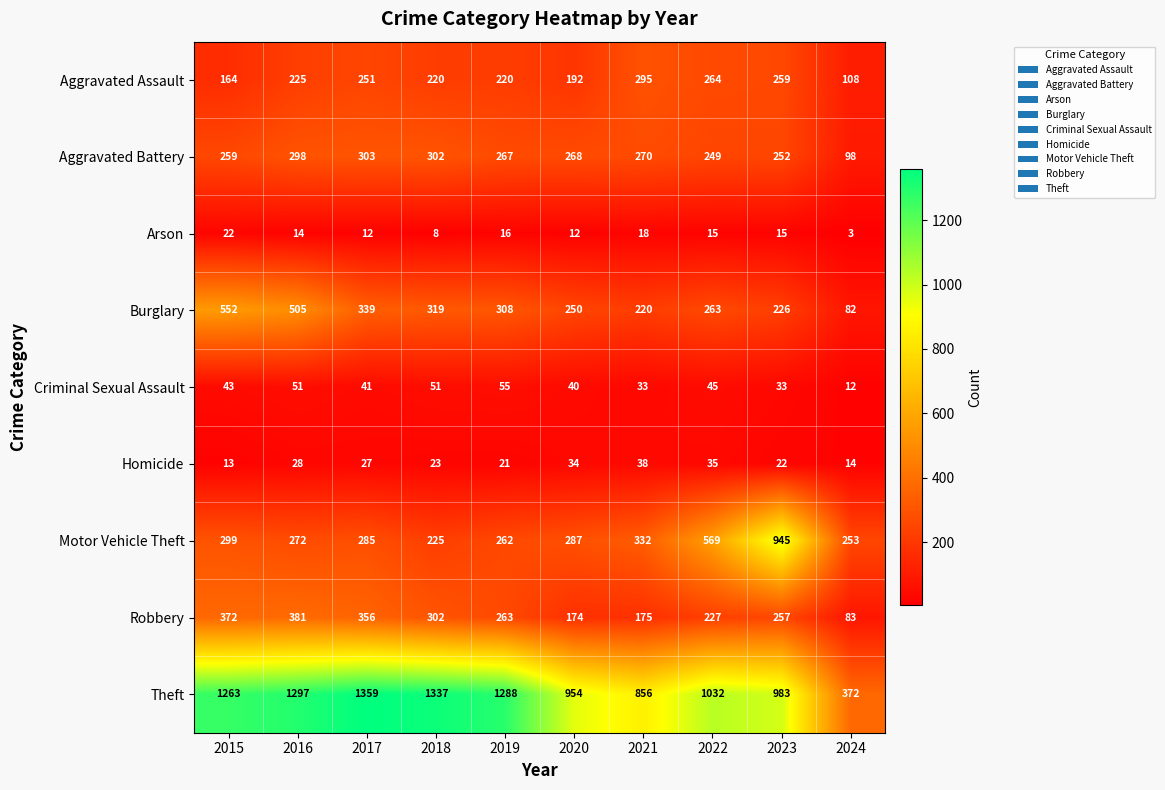

Is the value of Robbery at 2020 greater than the value of Motor Vehicle Theft at 2015?

No